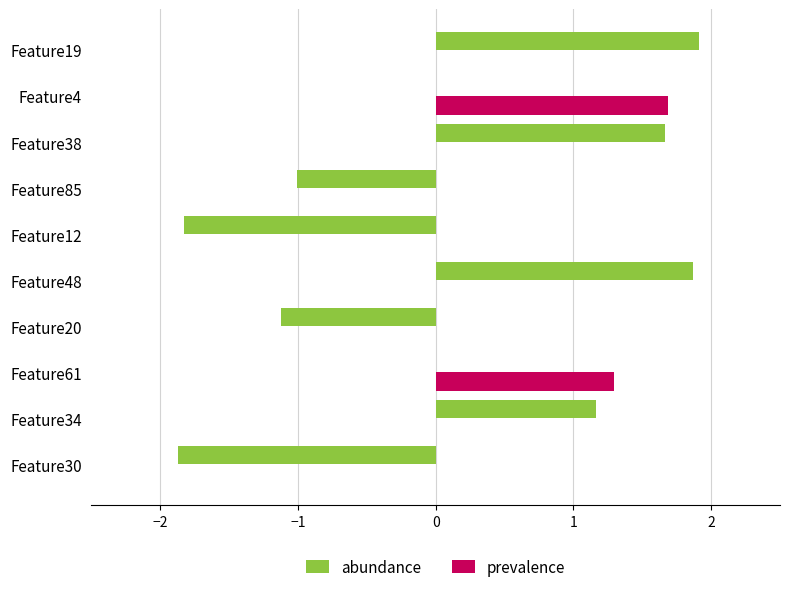

How many data points does each series have?

10